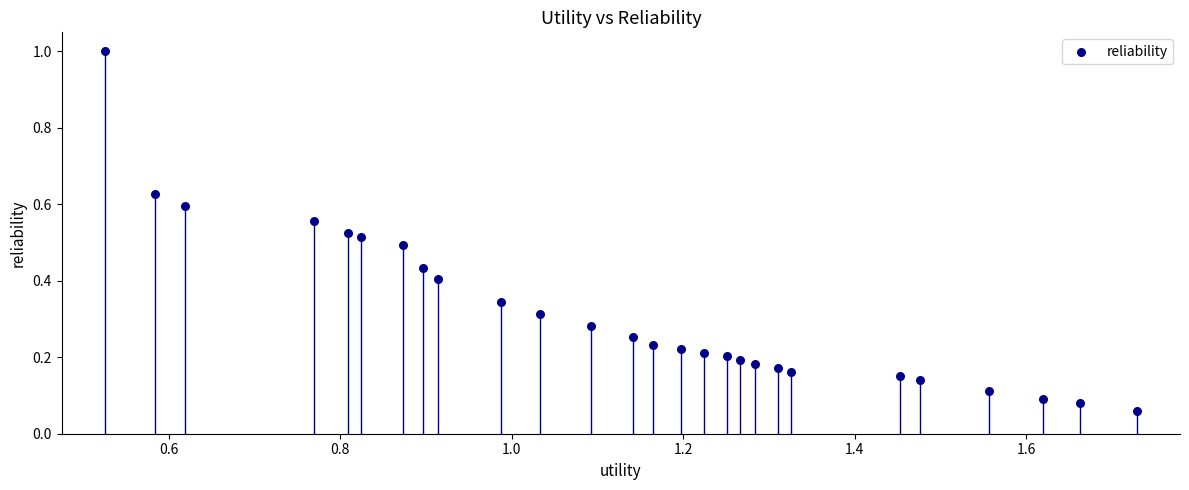

What is the range of Y values (max minus min)?

0.9